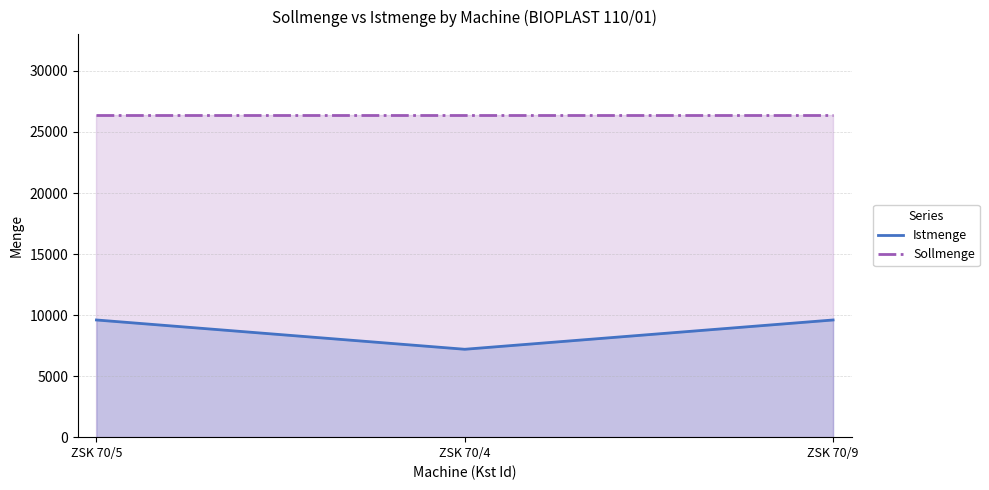

How many categories are shown in the chart?

3